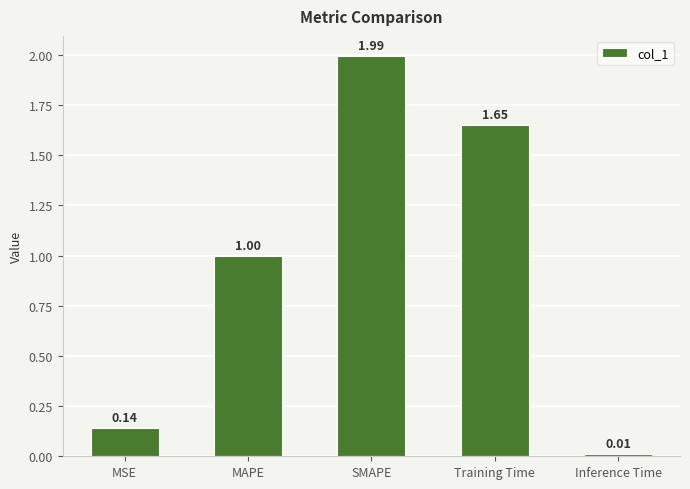

What is the change in value from SMAPE to Inference Time?

-2.0